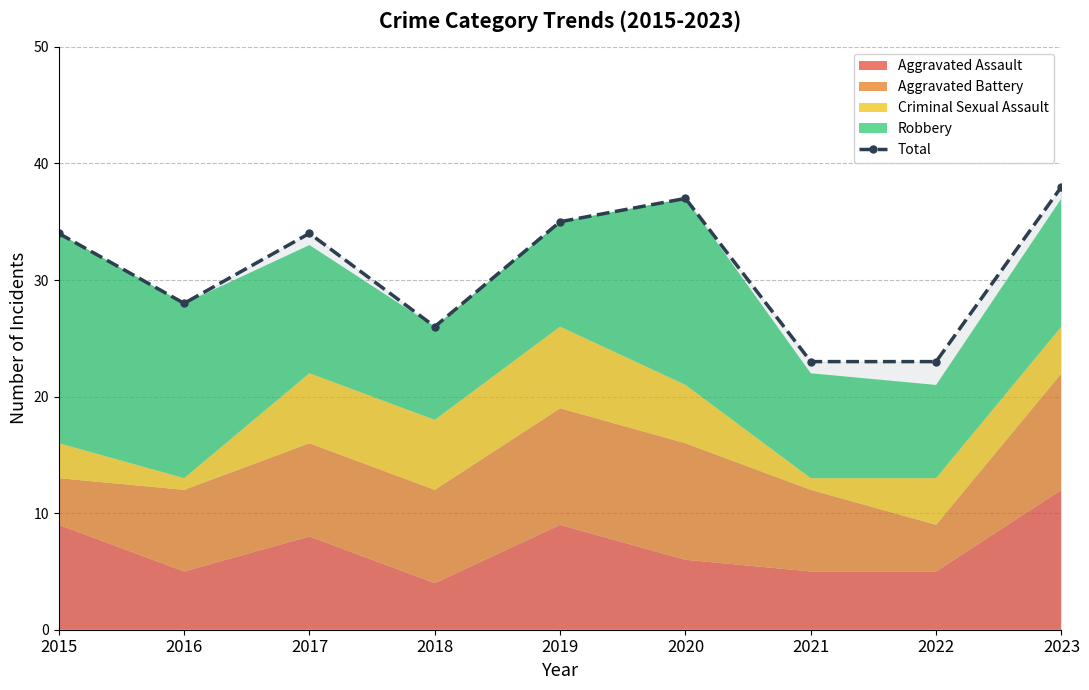

True or false: the data shows 23 at 2021.

True